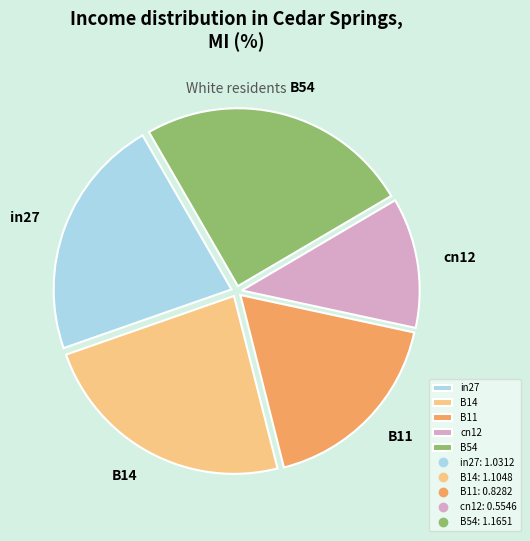

Is there a majority slice in this chart?

No